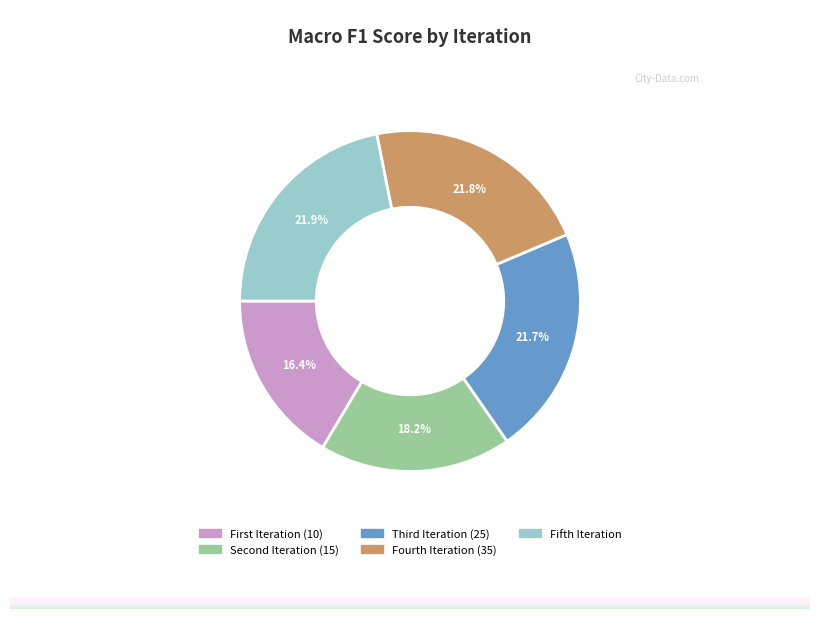

What is the smallest slice in the pie chart?

First Iteration (10)